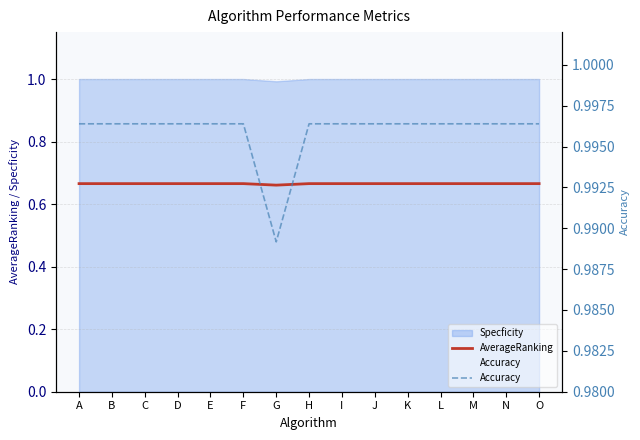

The AverageRanking series shows 0.7 at J. True or false?

True